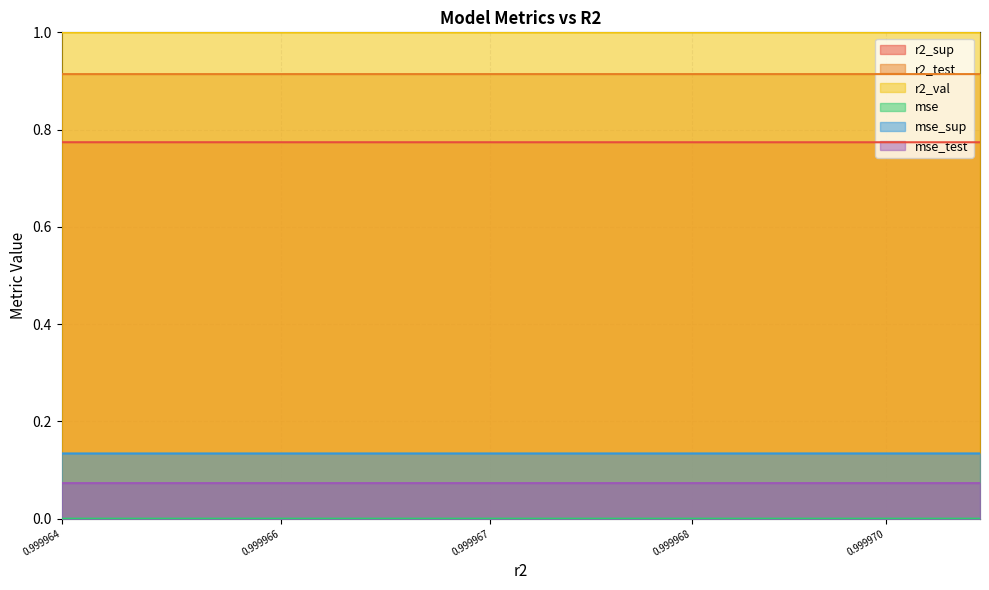

Reading left to right, what are all the values shown in this chart?

r2_sup: 0.8	0.8	0.8	0.8	0.8	0.8	0.8	0.8	0.8	0.8
r2_test: 0.9	0.9	0.9	0.9	0.9	0.9	0.9	0.9	0.9	0.9
r2_val: 1.0	1.0	1.0	1.0	1.0	1.0	1.0	1.0	1.0	1.0
mse: 0.0	0.0	0.0	0.0	0.0	0.0	0.0	0.0	0.0	0.0
mse_sup: 0.1	0.1	0.1	0.1	0.1	0.1	0.1	0.1	0.1	0.1
mse_test: 0.1	0.1	0.1	0.1	0.1	0.1	0.1	0.1	0.1	0.1